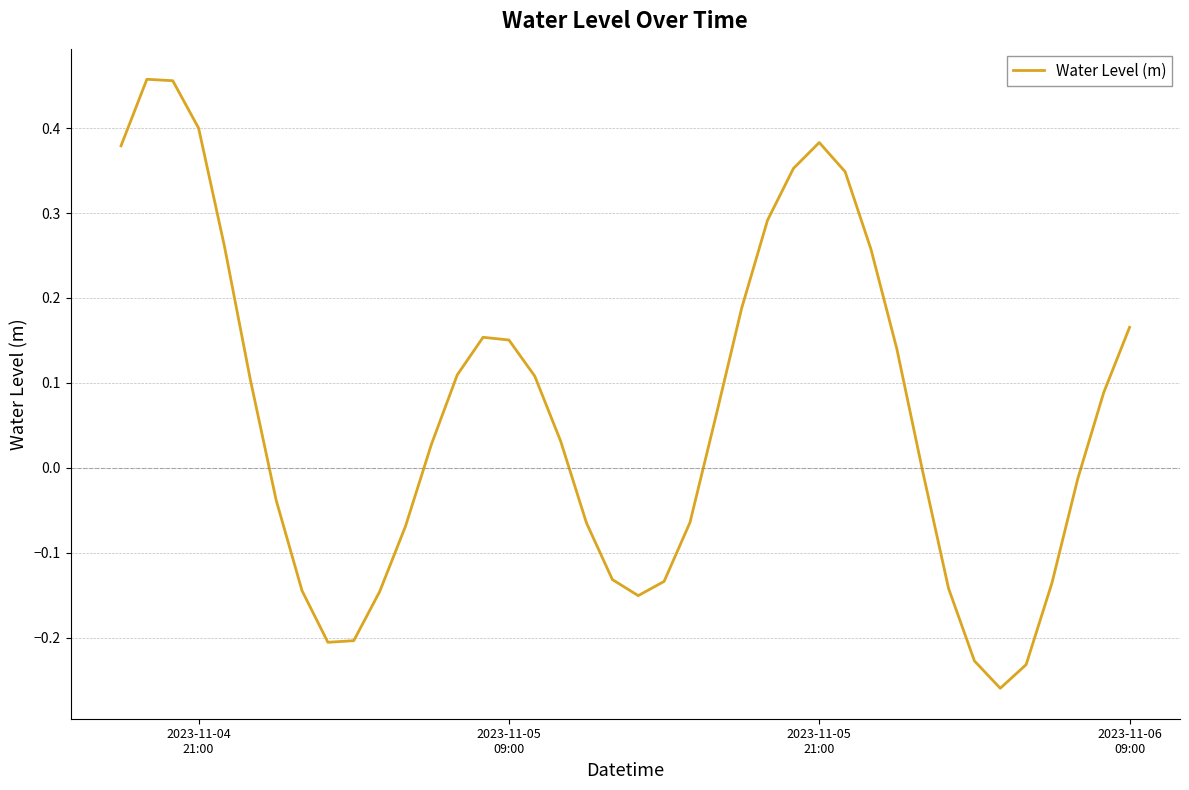

What is the difference between the maximum and minimum values?

0.7